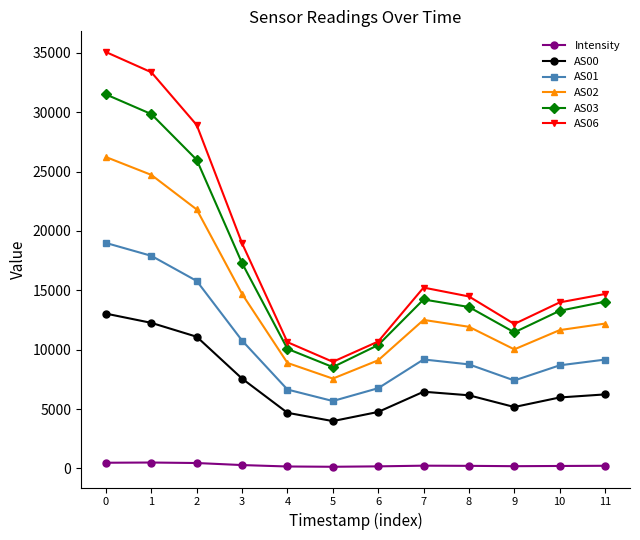

How many data points in AS00 are less than 6230?

6